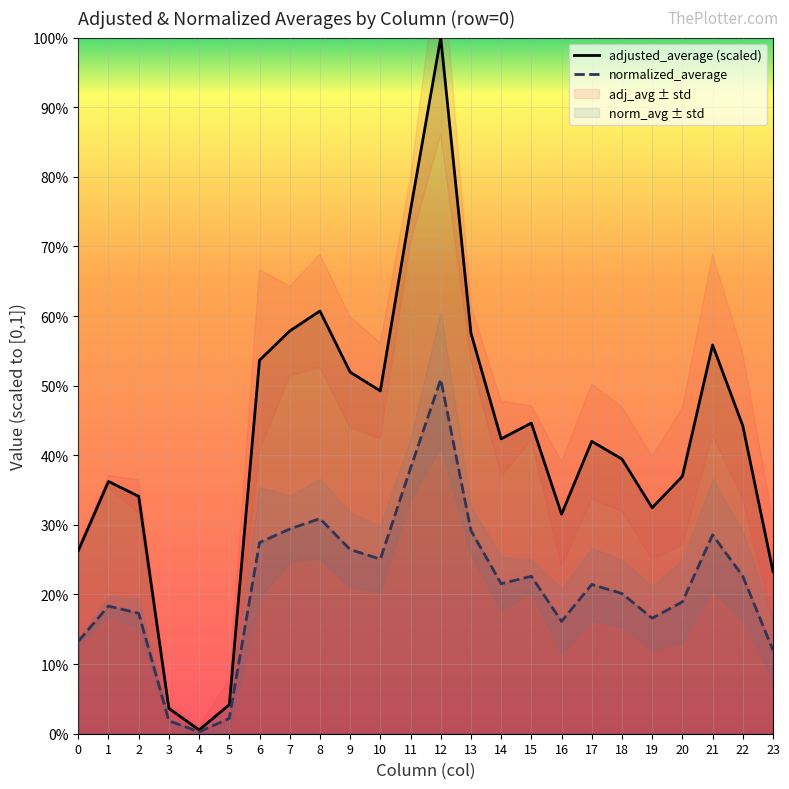

What is the sum of all adjusted_average values?

10.0